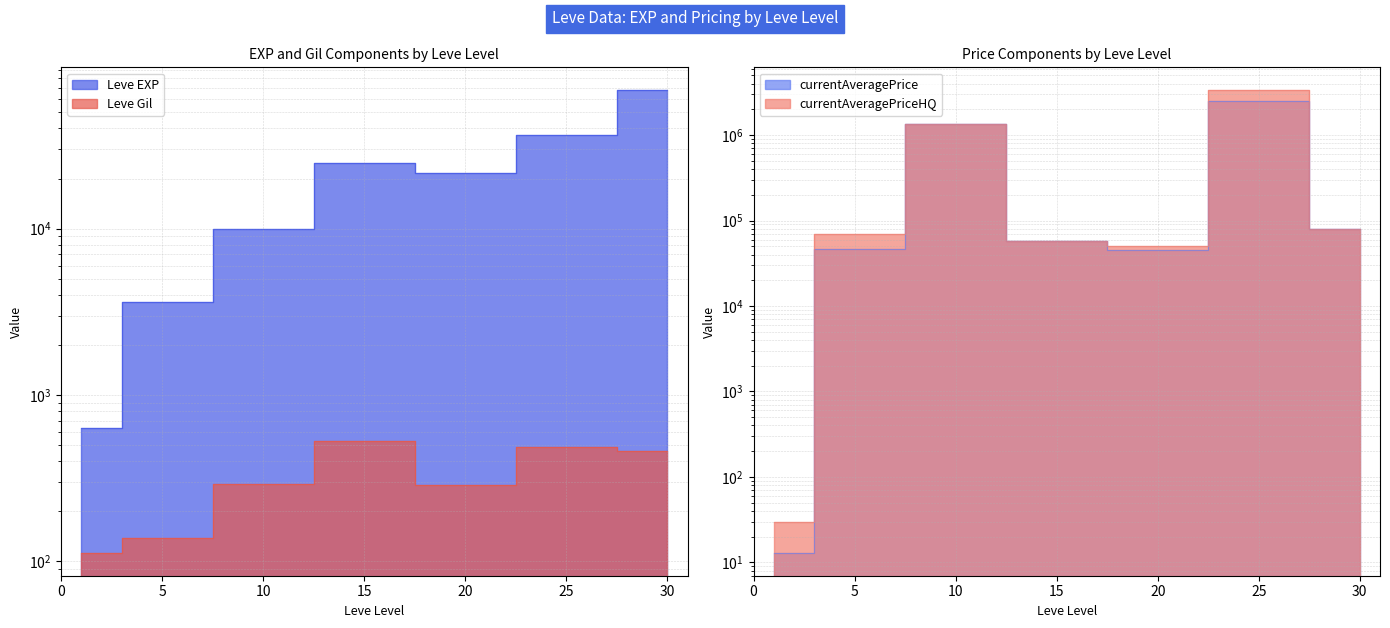

What are all the series names shown in the legend?

Leve EXP, Leve Gil, currentAveragePrice, currentAveragePriceHQ